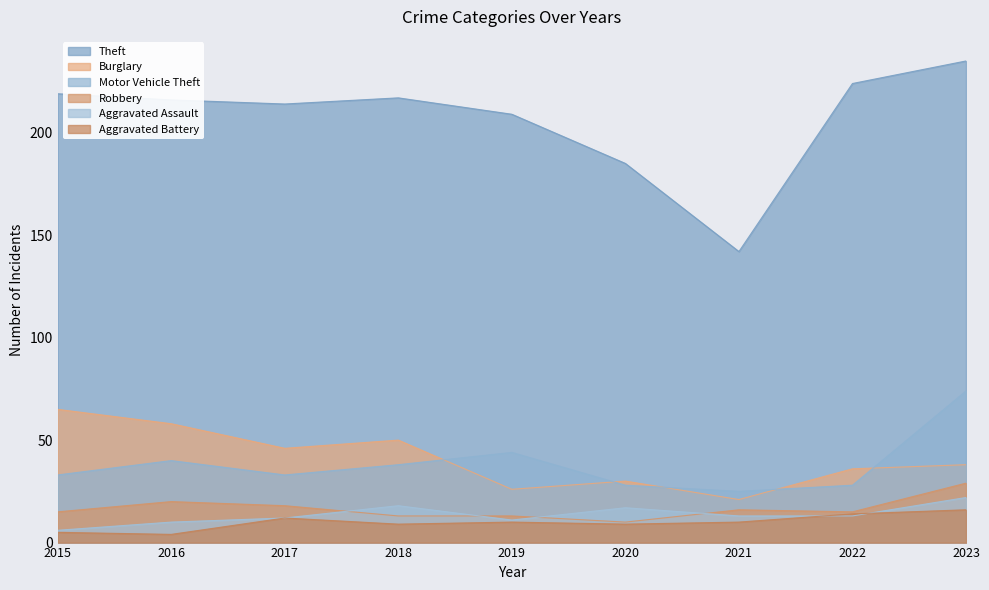

True or false: Theft and Robbery intersect in this chart.

False